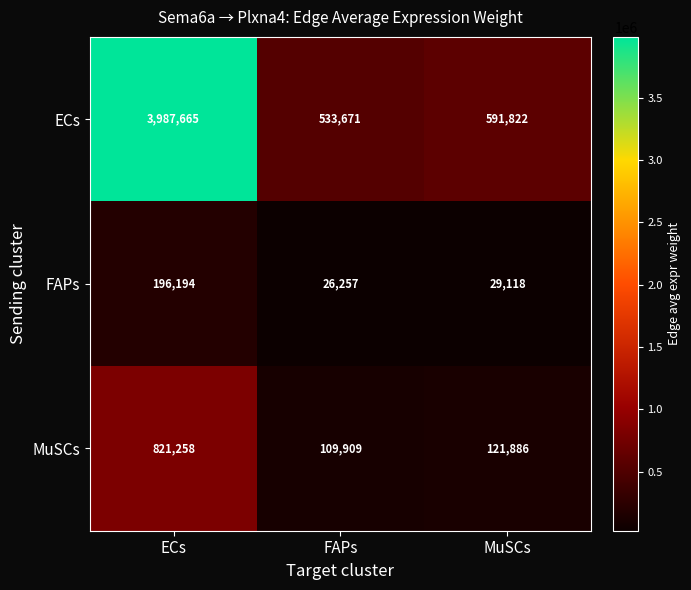

At how many categories does at least one series exceed 3674081?

1